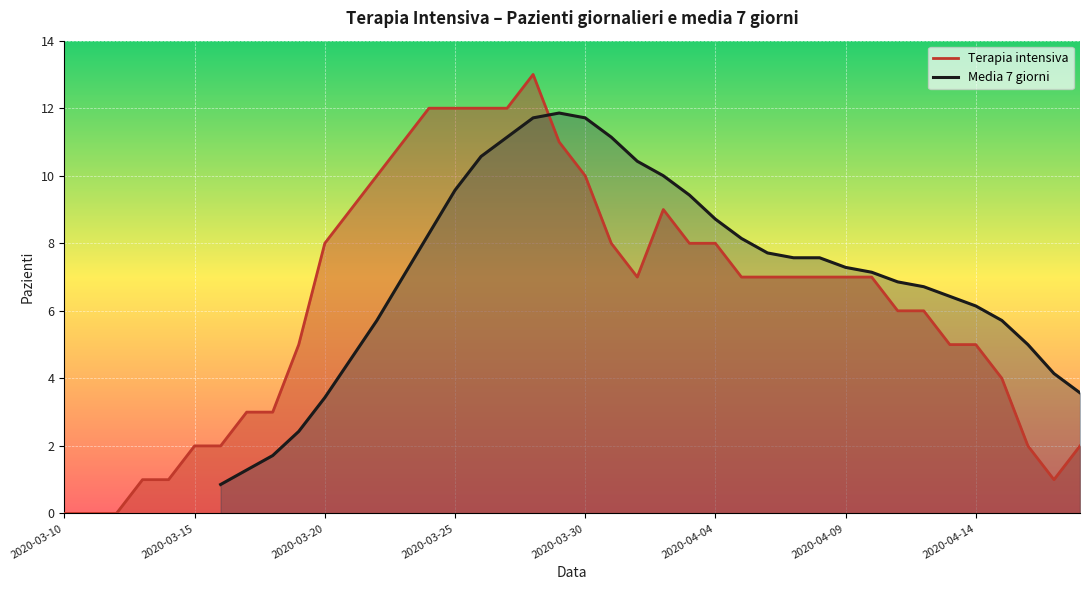

List the series in order of their peak value, highest first.

Terapia intensiva, Media 7 giorni